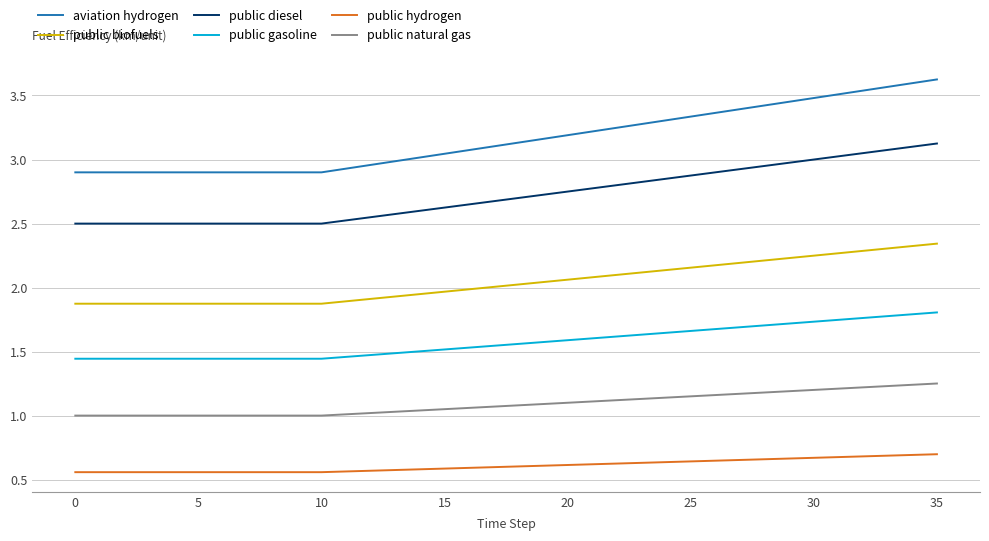

True or false: public hydrogen and aviation hydrogen intersect in this chart.

False